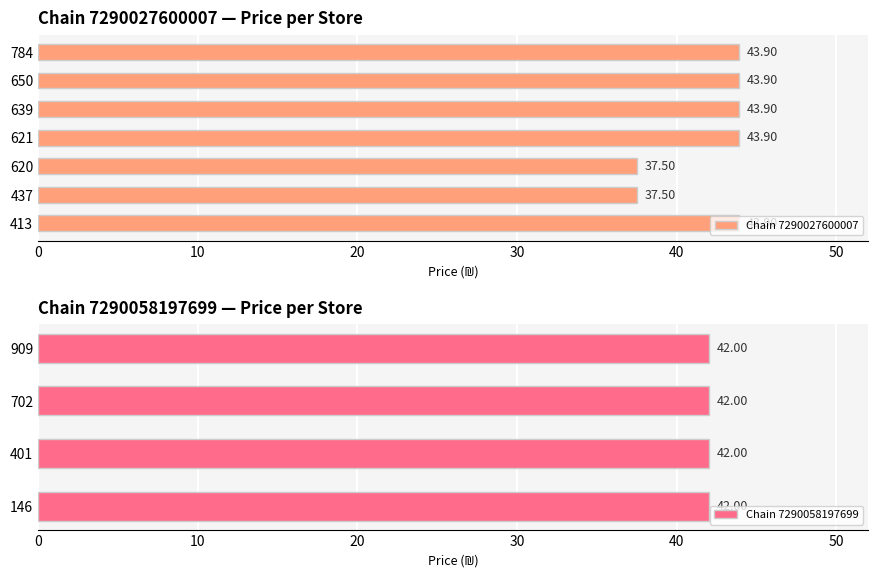

What is the difference between the second highest and minimum values in the Chain 7290027600007 series?

6.4